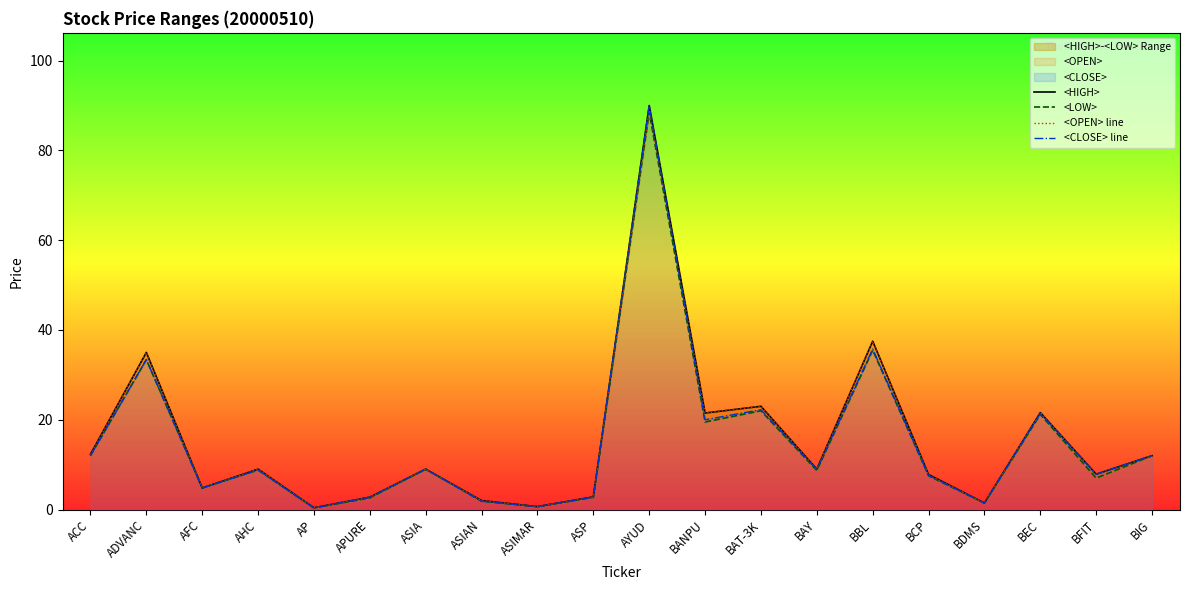

How many data points in <LOW> are above 8?

11